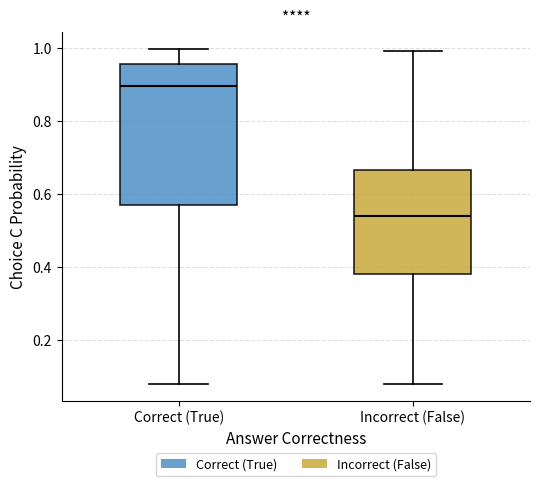

Reading left to right, transcribe this box plot: for each box, give where its median line is, the range the box spans, and where its two whiskers end, as read against the y-axis. The values are not printed on the chart, so give them approximately, as read against the axis.

Correct (True): median 0.90, box 0.56 to 0.96, whiskers 0.08 to 1.00
Incorrect (False): median 0.54, box 0.38 to 0.66, whiskers 0.08 to 1.00